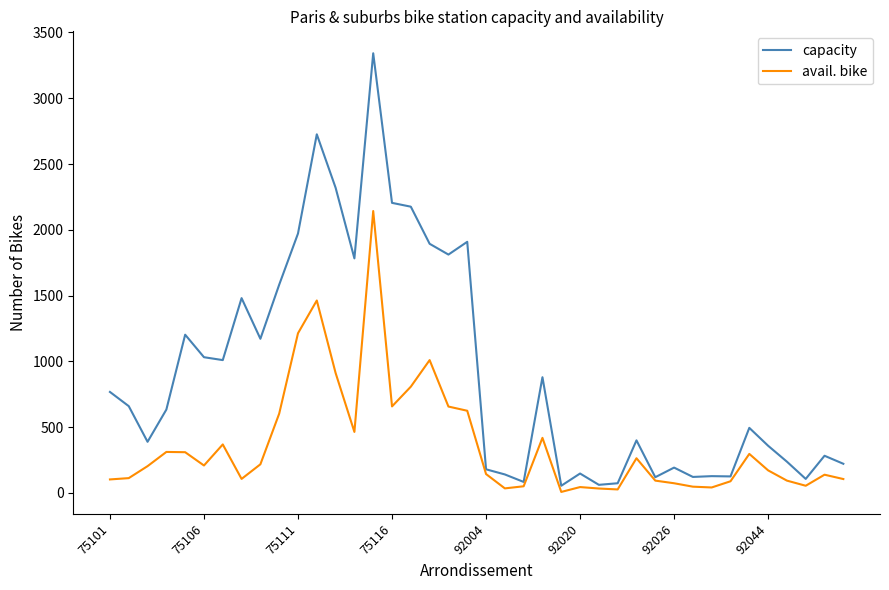

Which series has the widest spread of values?

capacity